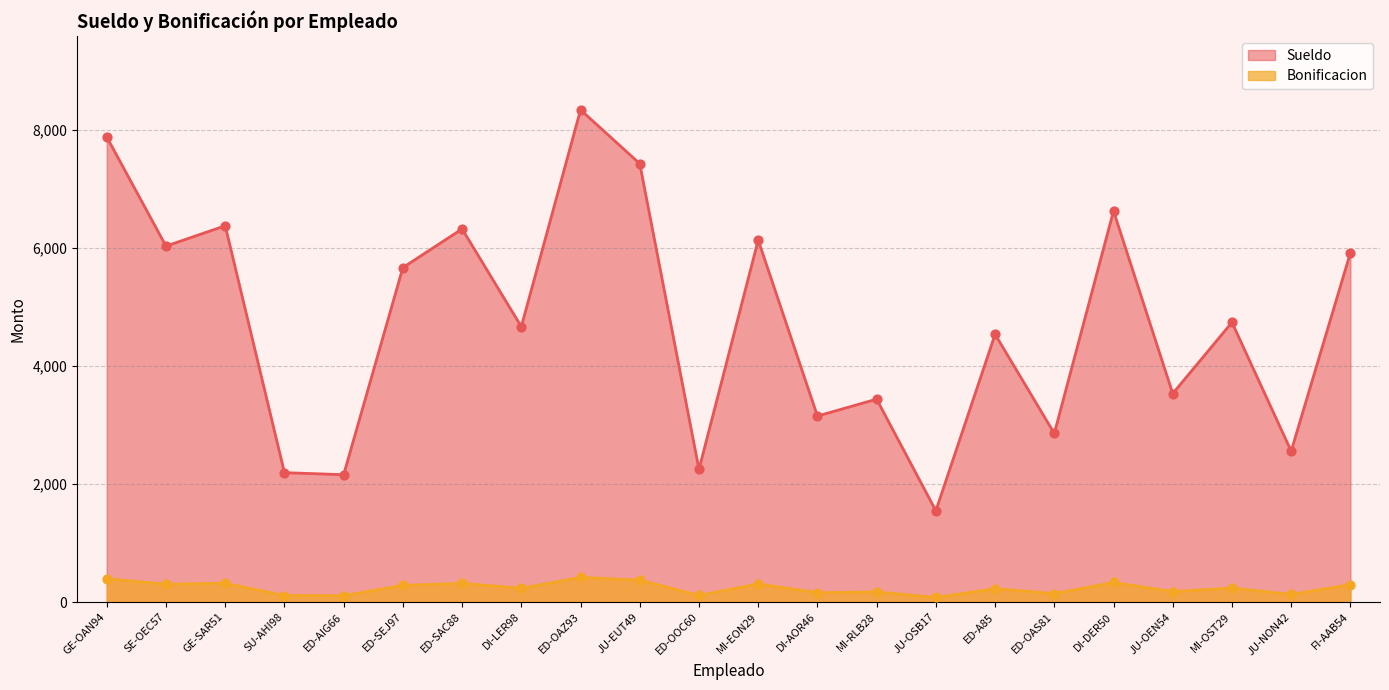

Which series reaches the minimum Y coordinate?

Bonificacion